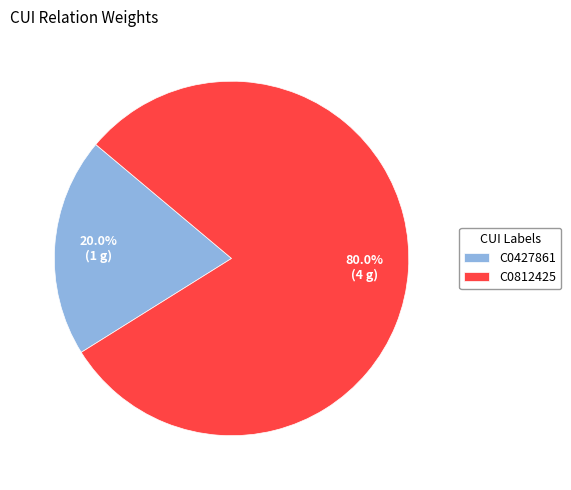

Between C0427861 and C0812425, which is larger?

C0812425